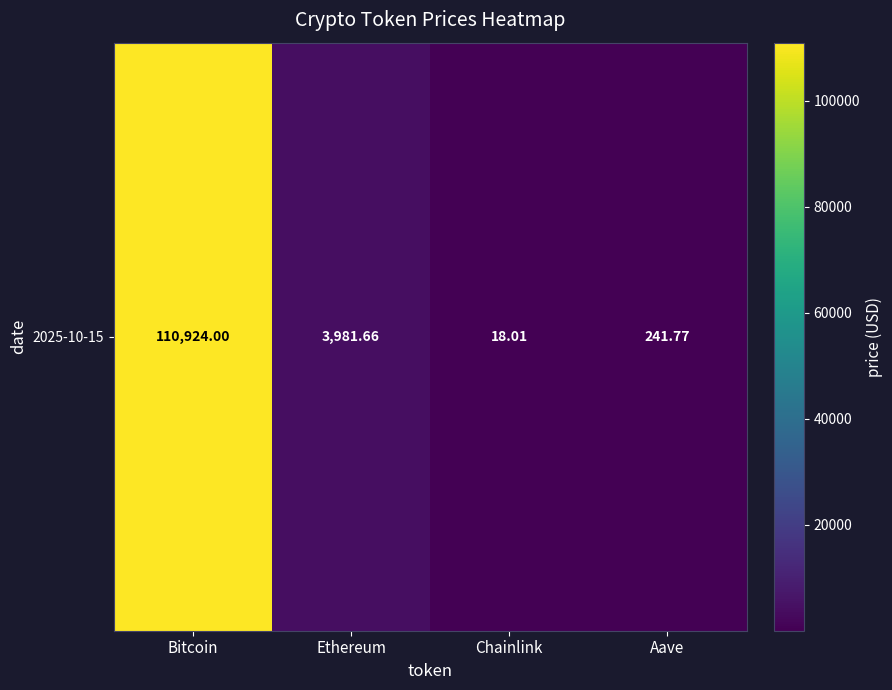

What is the change in value from Bitcoin to Ethereum?

-106942.3